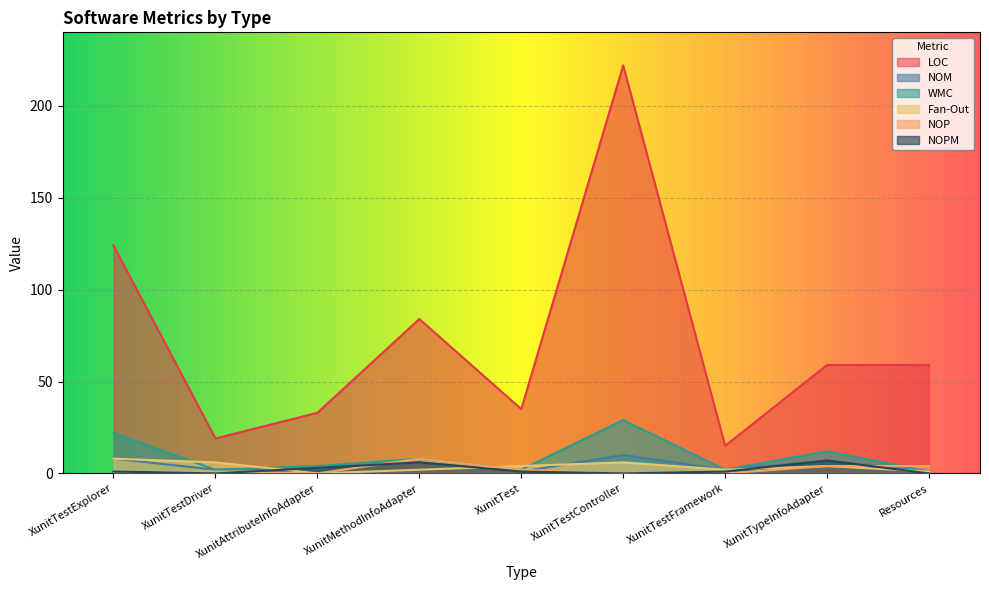

How many lines are shown in the chart?

6